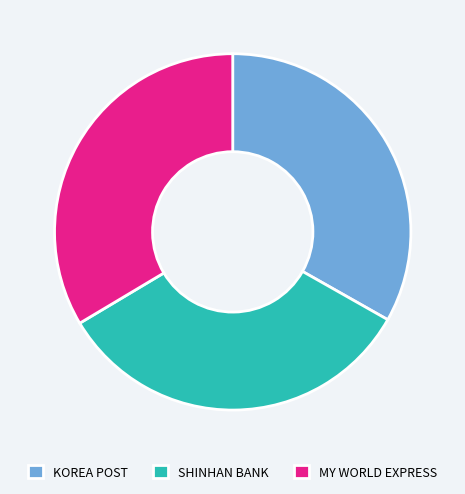

True or false: MY WORLD EXPRESS accounts for 34% of the total.

True